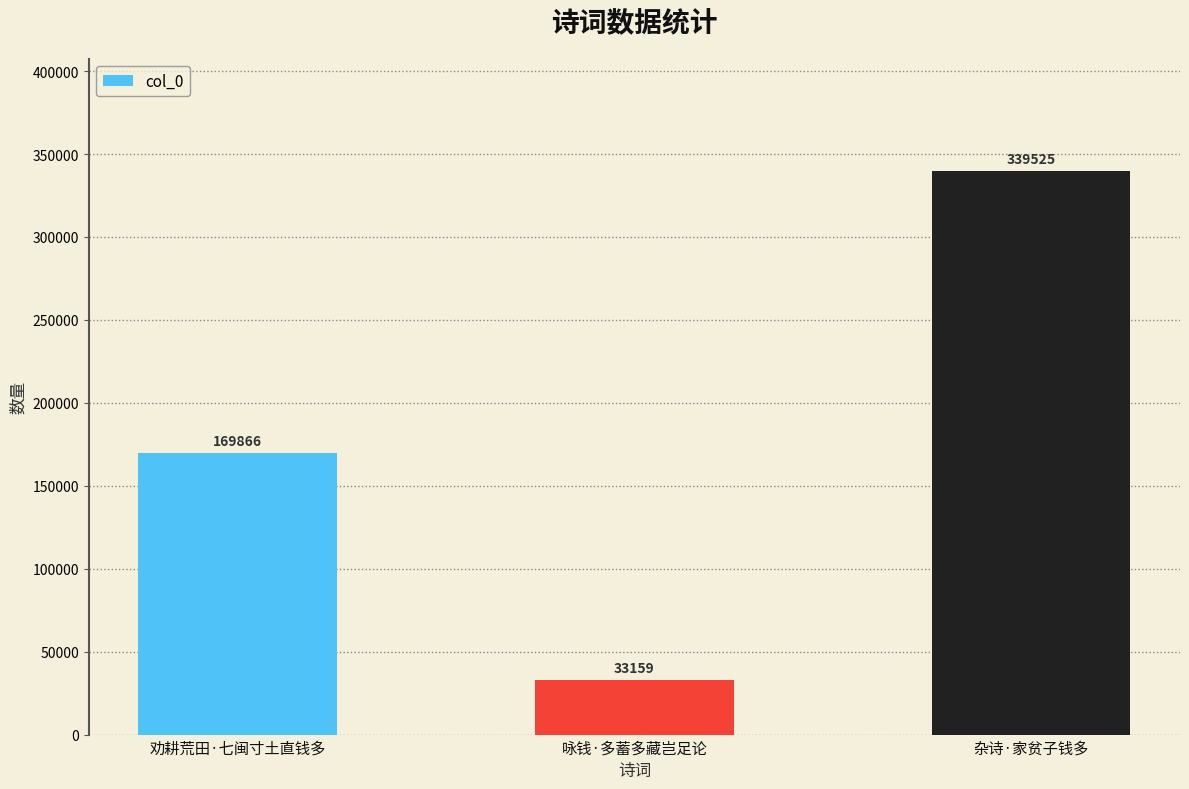

What is the change in value from 劝耕荒田·七闽寸土直钱多 to 咏钱·多蓄多藏岂足论?

-136707